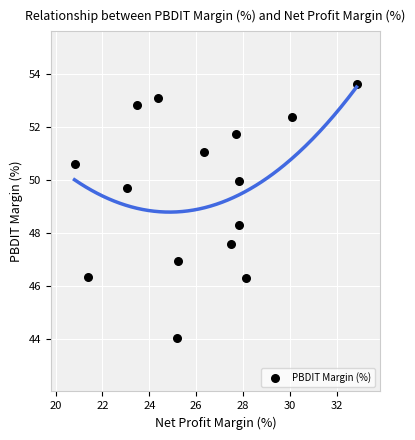

What is the range of Y values (max minus min)?

9.6